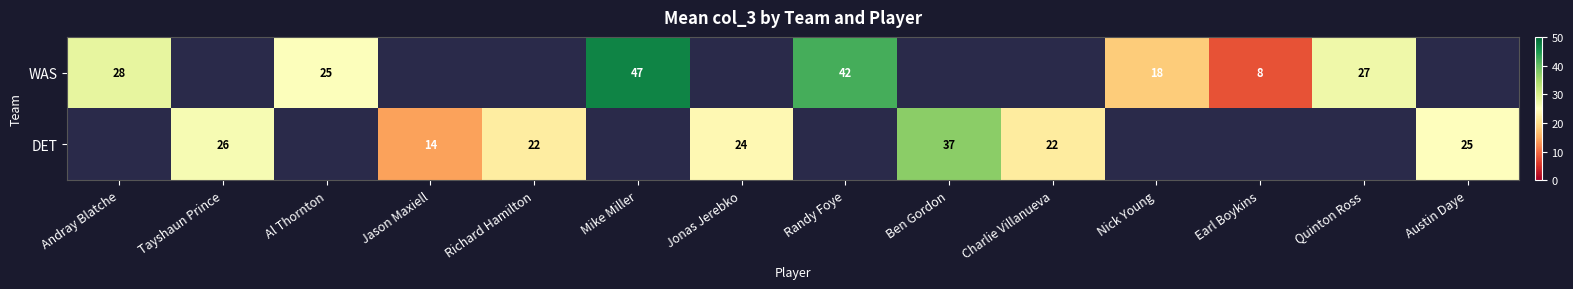

True or false: DET has a value of 26 at Tayshaun Prince.

True